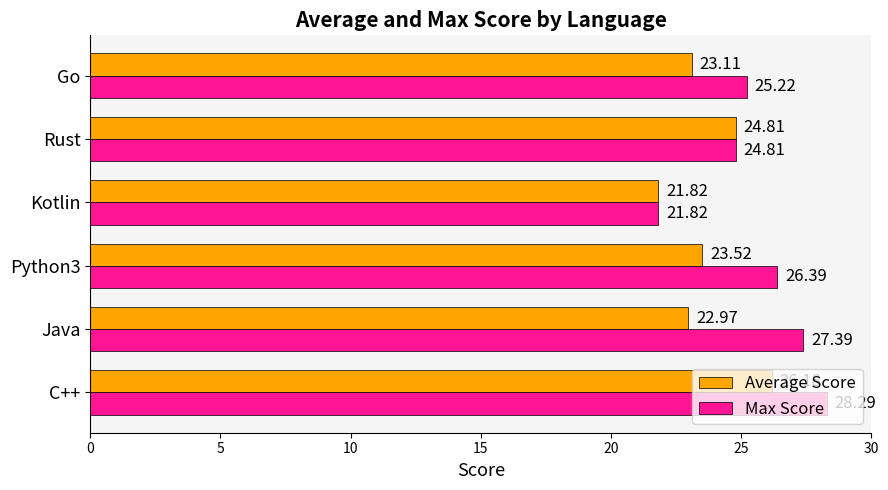

Which series changed the most between Python3 and Rust?

Max Score